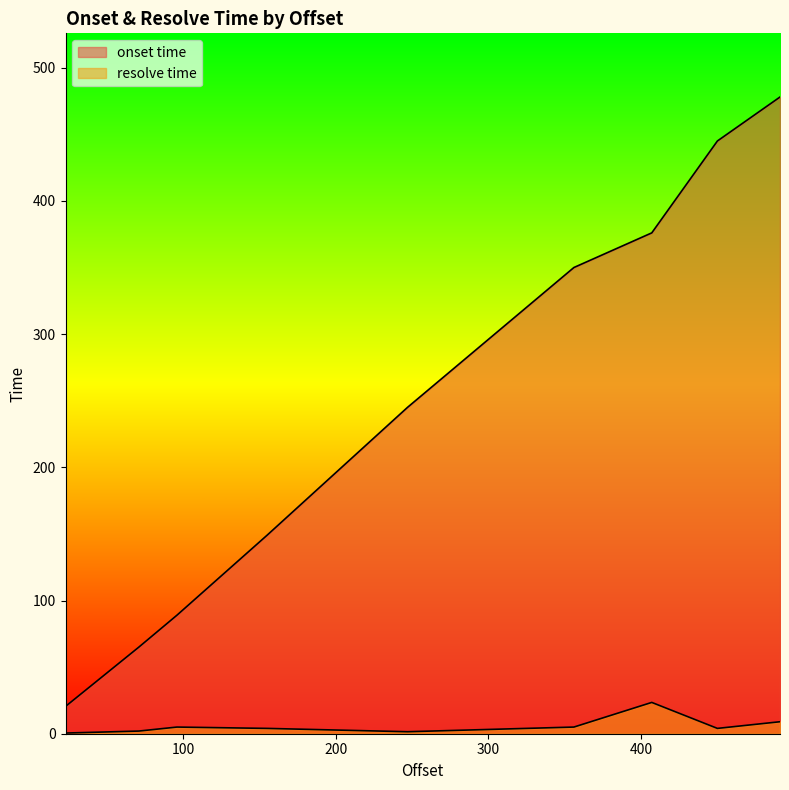

How many lines are shown in the chart?

2